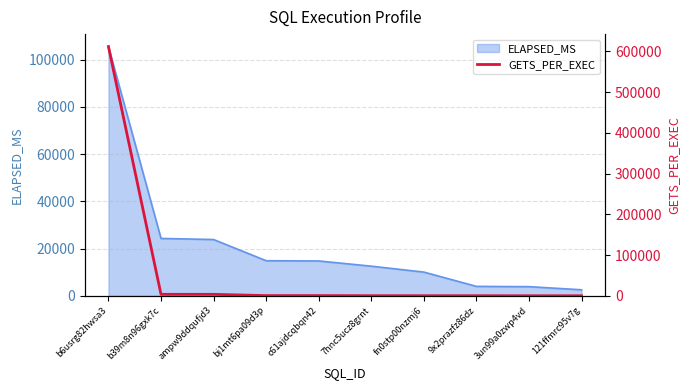

Which has a higher value, b39m8n96gxk7c or 3un99a0zwp4vd?

b39m8n96gxk7c